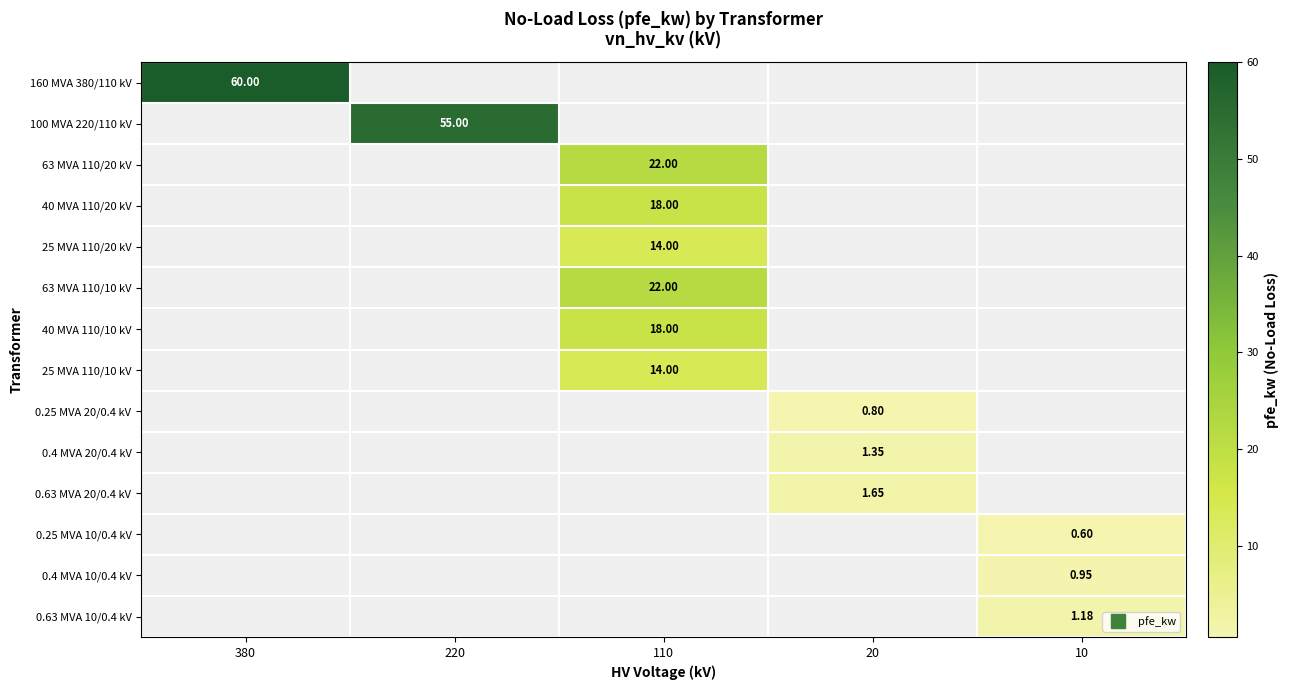

Is the value of 100 MVA 220/110 kV at 20 greater than the value of 40 MVA 110/10 kV at 20?

No